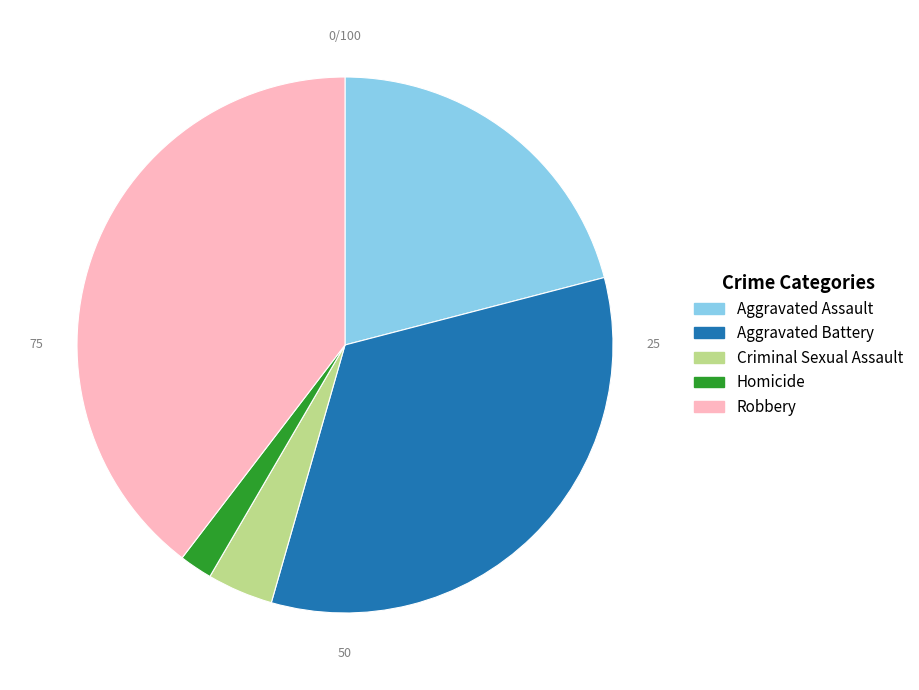

The Aggravated Assault slice represents 21% of the pie. True or false?

True